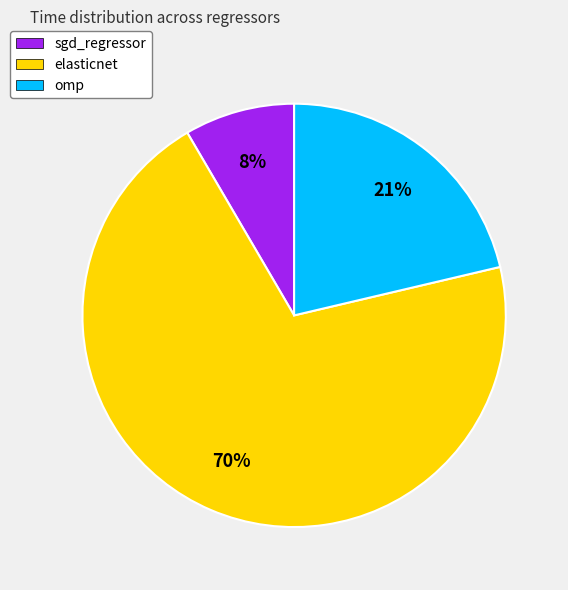

To the nearest percent, what is the combined percentage of elasticnet and omp?

92%